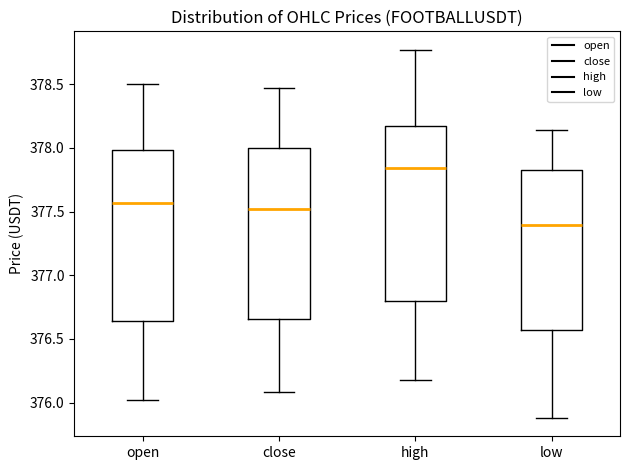

Which box has the lowest median line?

low